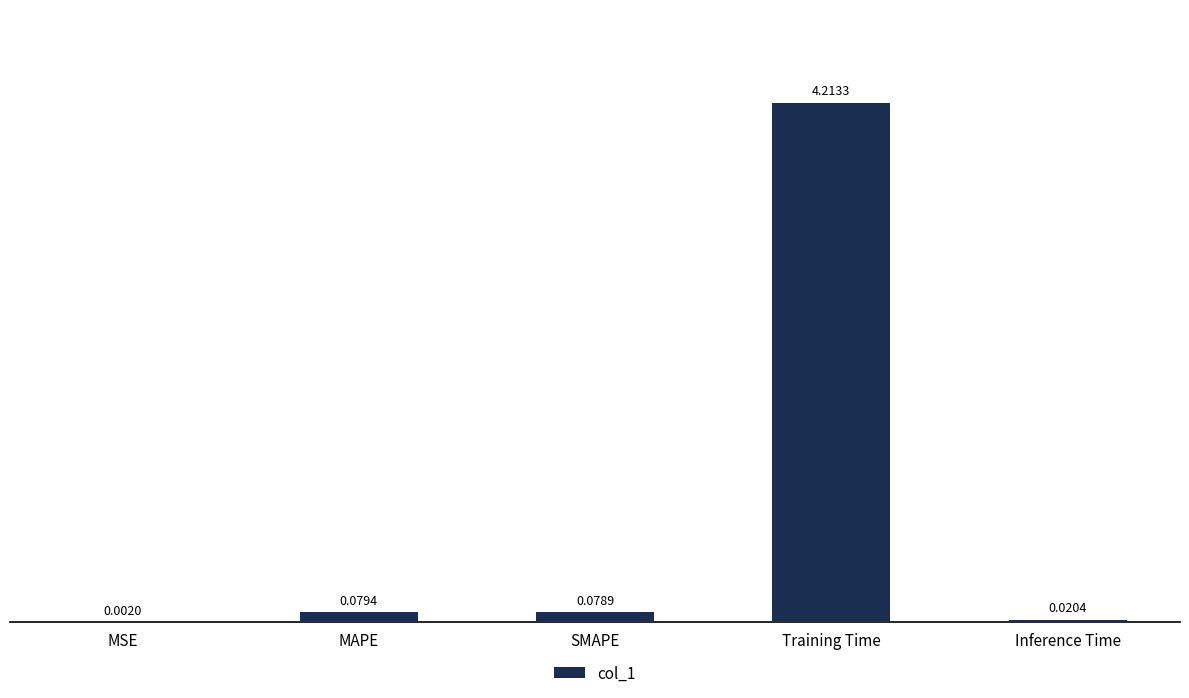

What is the maximum value shown in the chart?

4.2